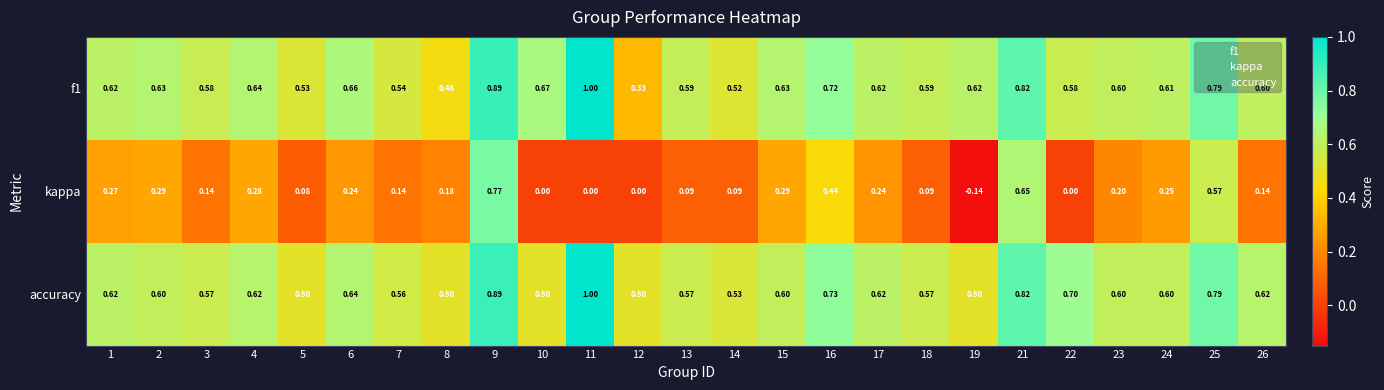

Between 8 and 22, which series saw the biggest shift?

accuracy